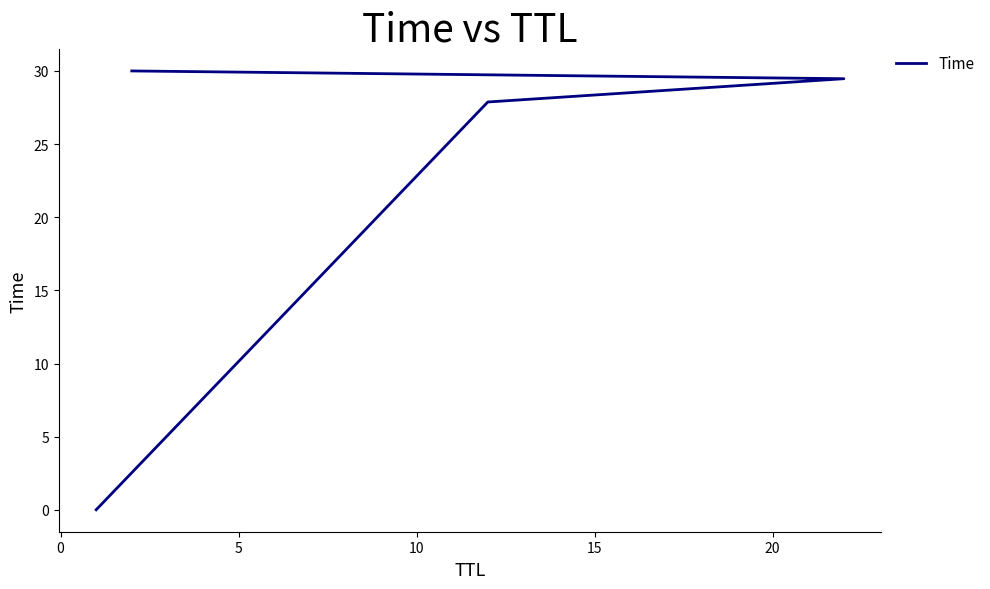

What is the average value?

21.8